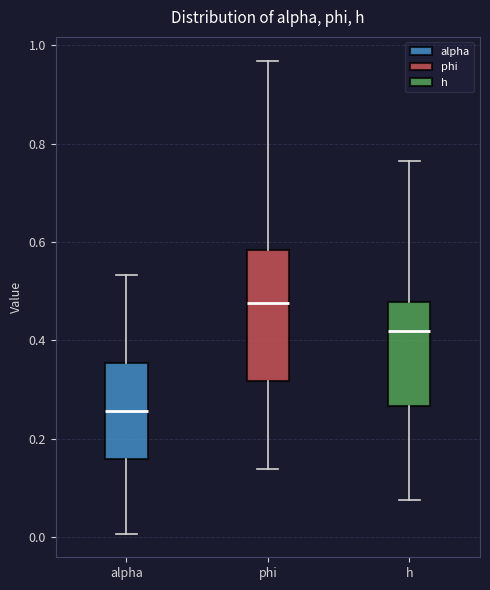

Reading left to right, read every box against the y-axis: the position of its median line, the range the box covers, and the ends of its whiskers. The values are not printed on the chart, so give them approximately, as read against the axis.

alpha: median 0.26, box 0.16 to 0.36, whiskers 0.00 to 0.54
phi: median 0.48, box 0.32 to 0.58, whiskers 0.14 to 0.96
h: median 0.42, box 0.26 to 0.48, whiskers 0.08 to 0.76